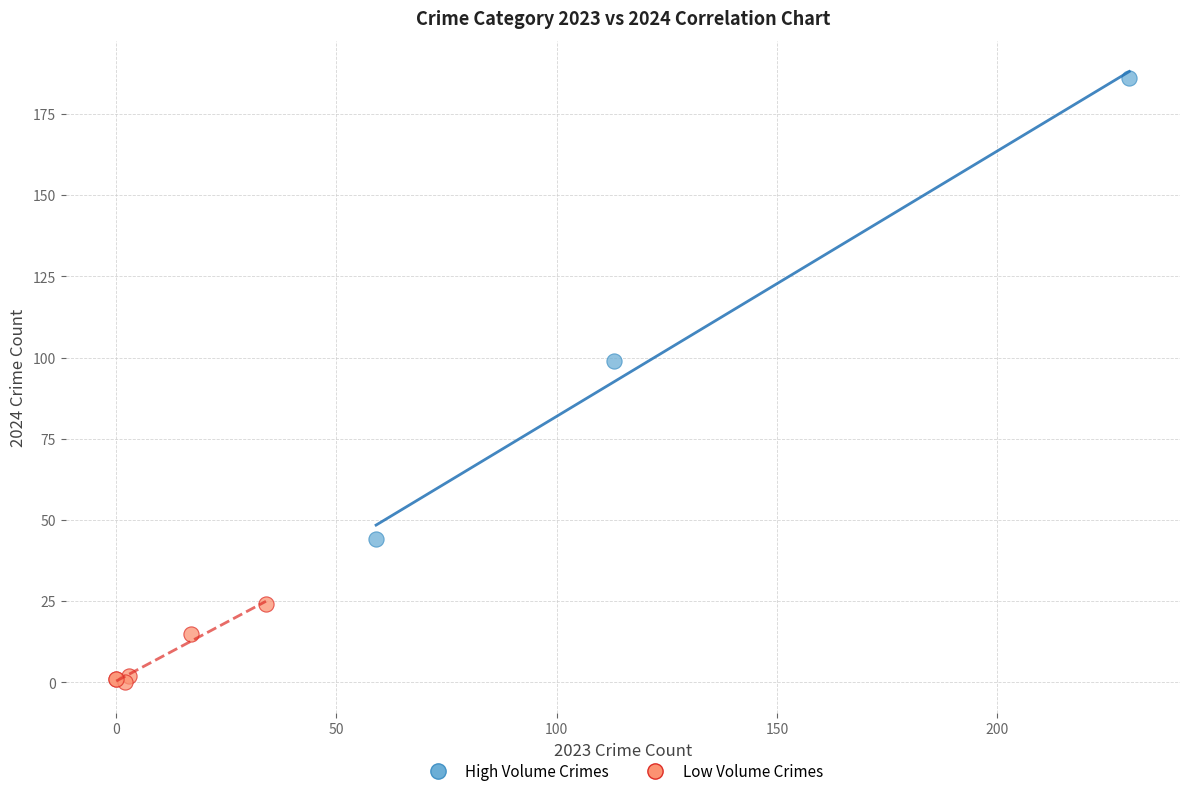

Which series reaches the maximum Y coordinate?

High Volume Crimes